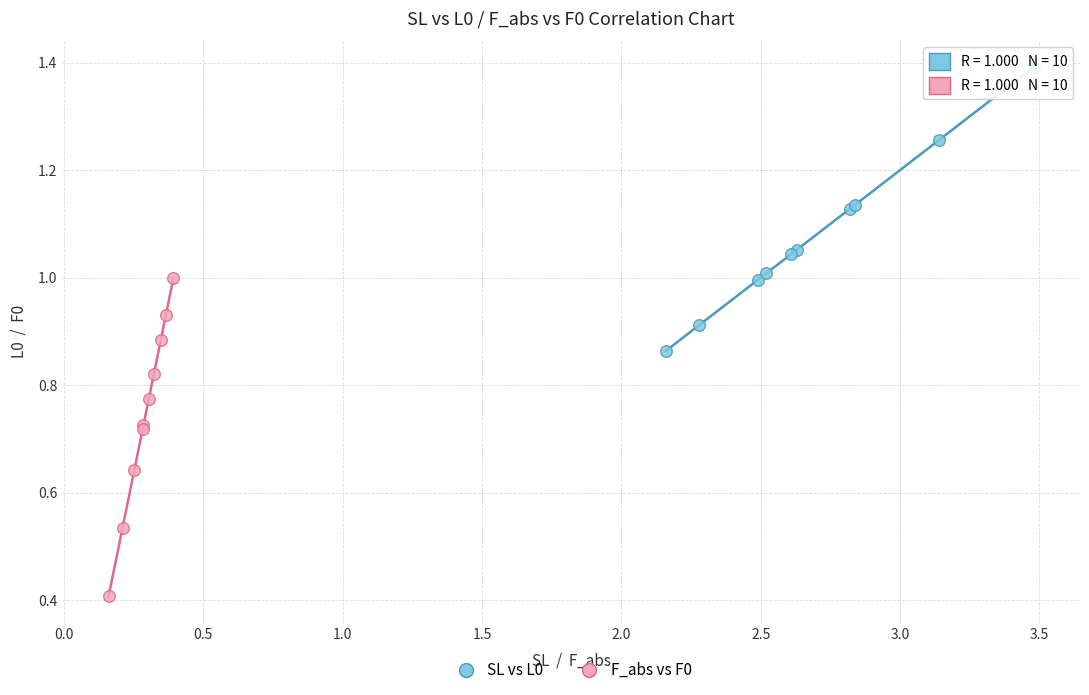

Which series contains the lowest Y value?

F_abs vs F0